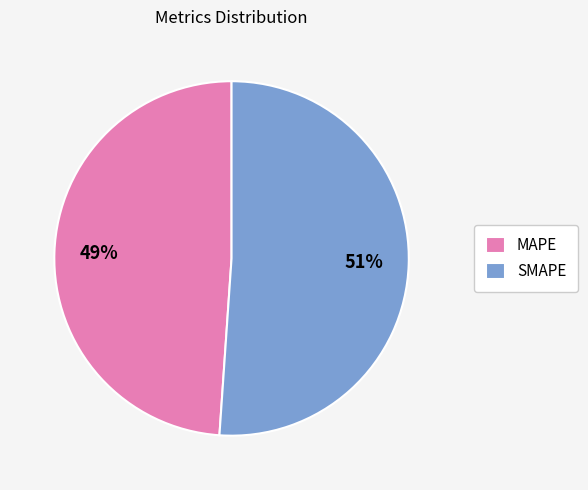

Count the number of slices in the pie.

2